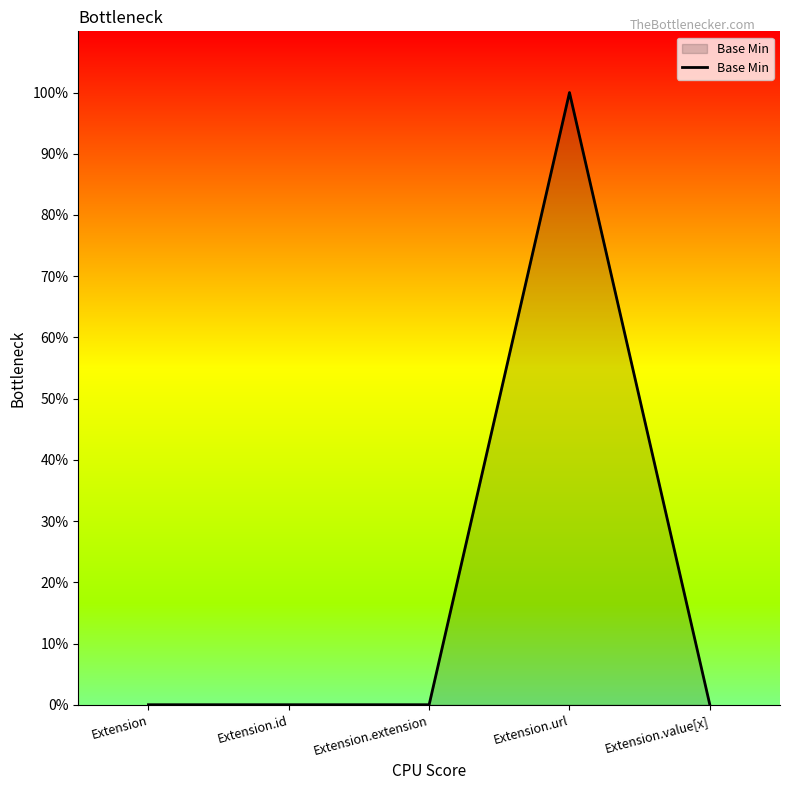

Does the chart display data point markers on the line(s)?

No